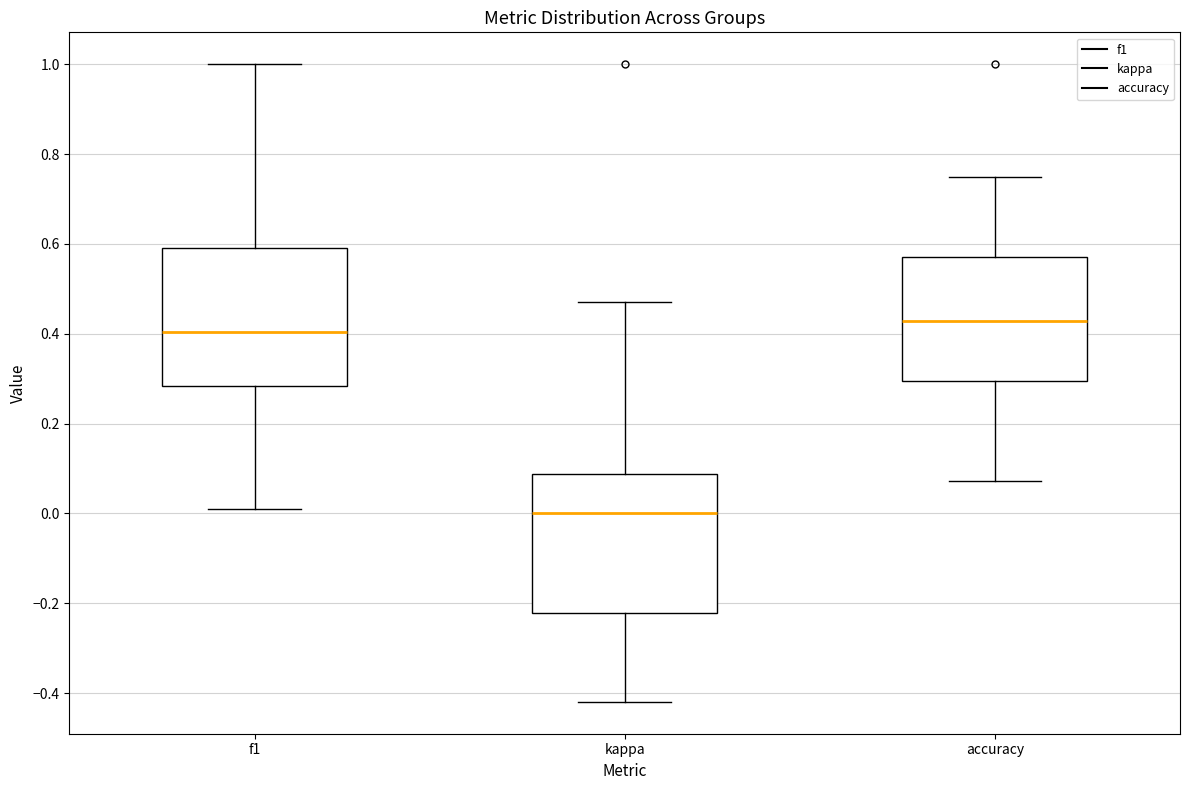

Where is the upper edge of the box for f1 on the y-axis? The values are not printed on the chart, so give them approximately, as read against the axis.

0.60